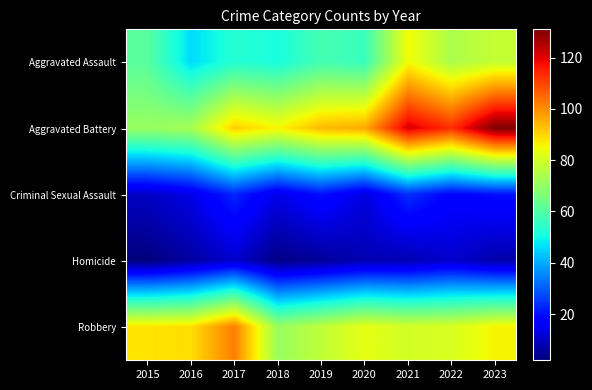

Reading left to right, list all the values displayed in this chart.

Aggravated Assault: 2015=61	2016=46	2017=53	2018=51	2019=58	2020=56	2021=85	2022=74	2023=78
Aggravated Battery: 2015=71	2016=73	2017=91	2018=86	2019=94	2020=96	2021=121	2022=113	2023=131
Criminal Sexual Assault: 2015=10	2016=14	2017=23	2018=14	2019=20	2020=13	2021=24	2022=18	2023=20
Homicide: 2015=2	2016=6	2017=11	2018=3	2019=5	2020=8	2021=8	2022=11	2023=7
Robbery: 2015=88	2016=89	2017=102	2018=71	2019=77	2020=83	2021=80	2022=81	2023=86